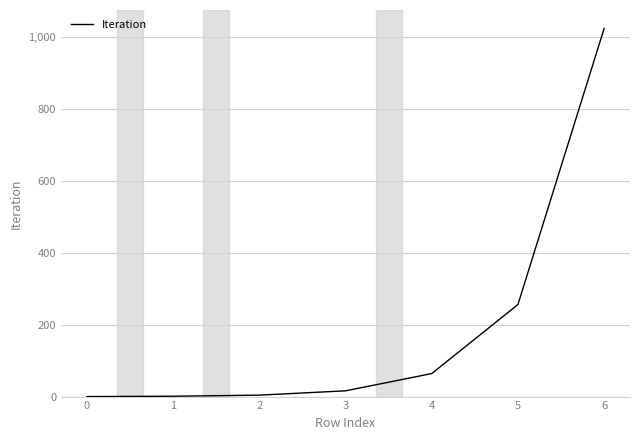

What is the difference between the second highest and second lowest values?

255